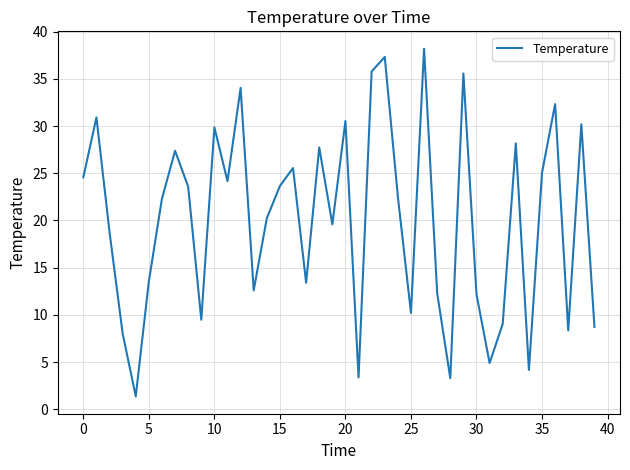

What is the difference between the maximum and minimum values?

36.8